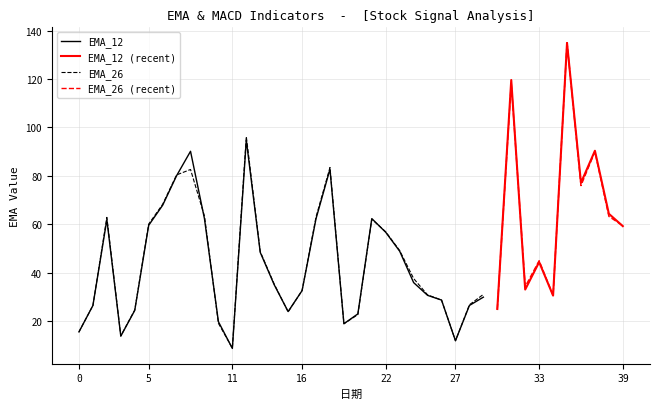

What is the highest value of the EMA_12 series?

94.7